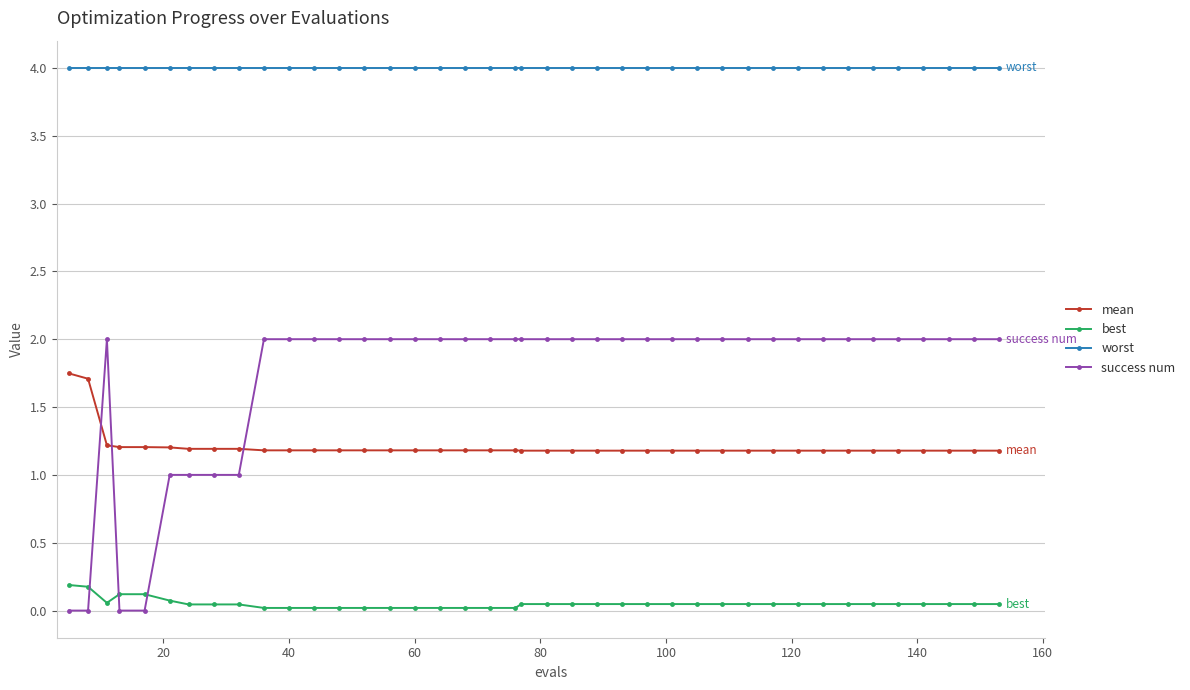

True or false: mean and best intersect in this chart.

False